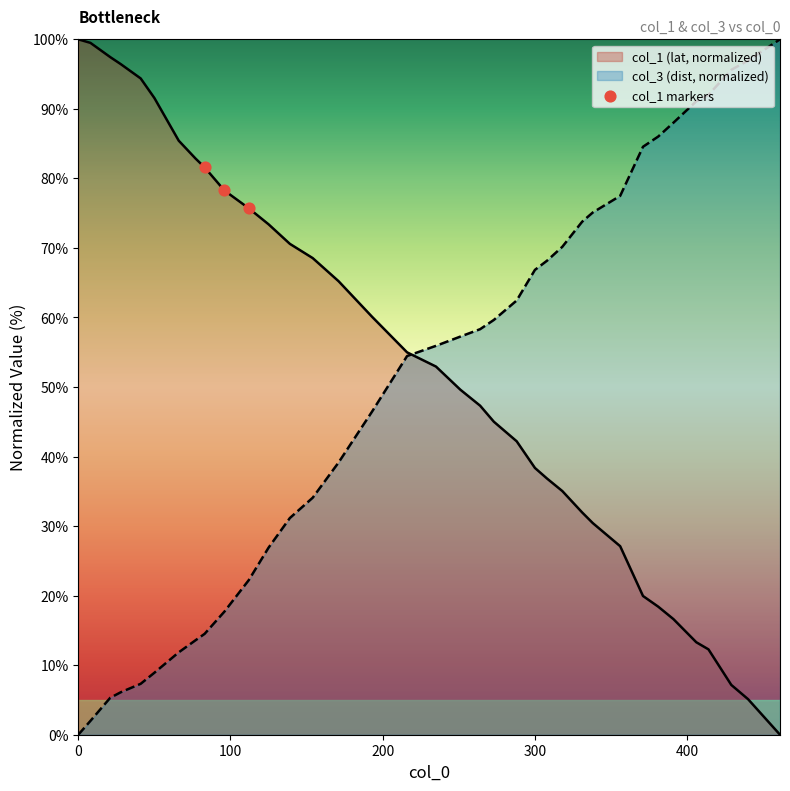

Which series has the largest Y range (max minus min)?

col_1